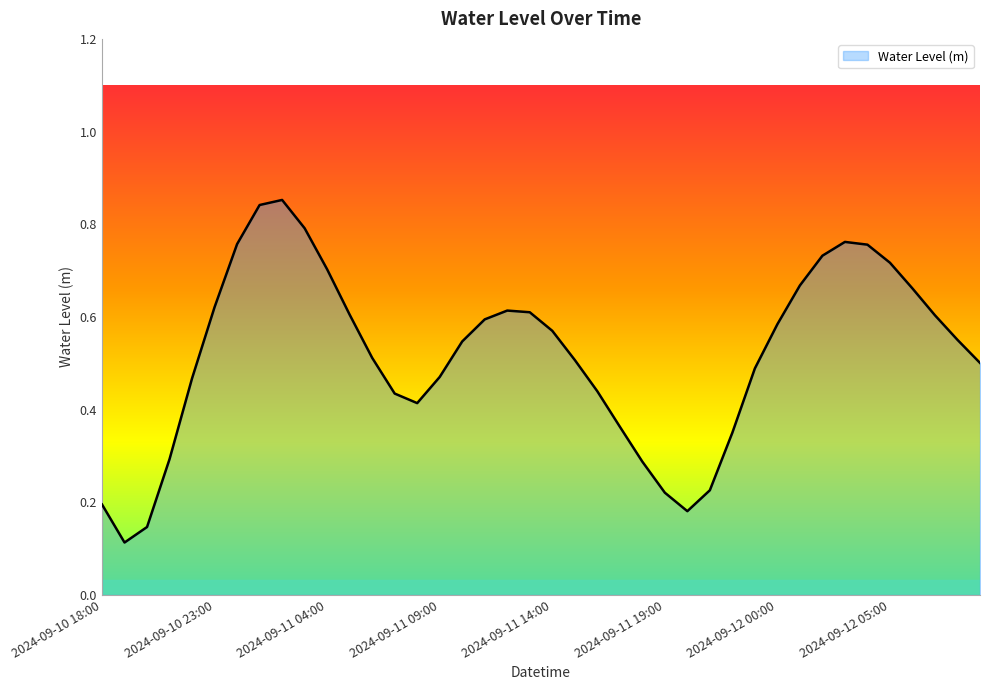

At which category does the data reach its first local peak?

2024-09-11 02:00